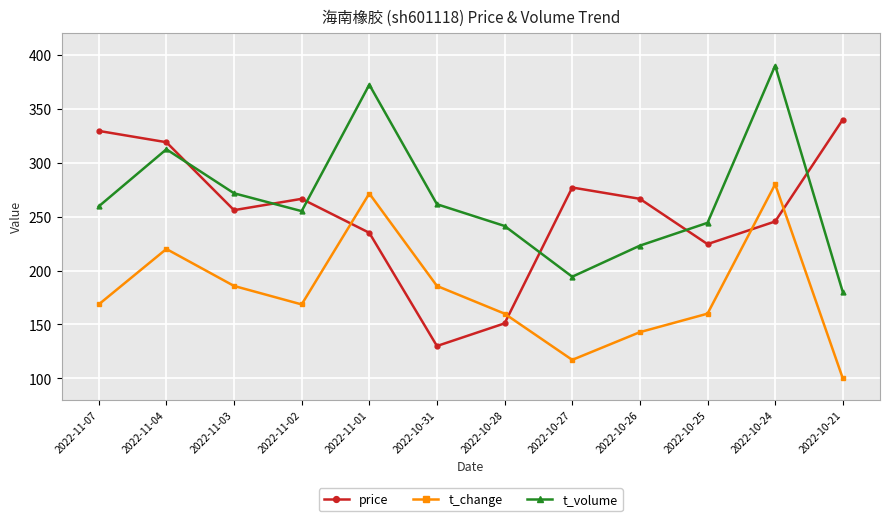

What is the difference between the maximum and minimum values in the t_change series?

180.0